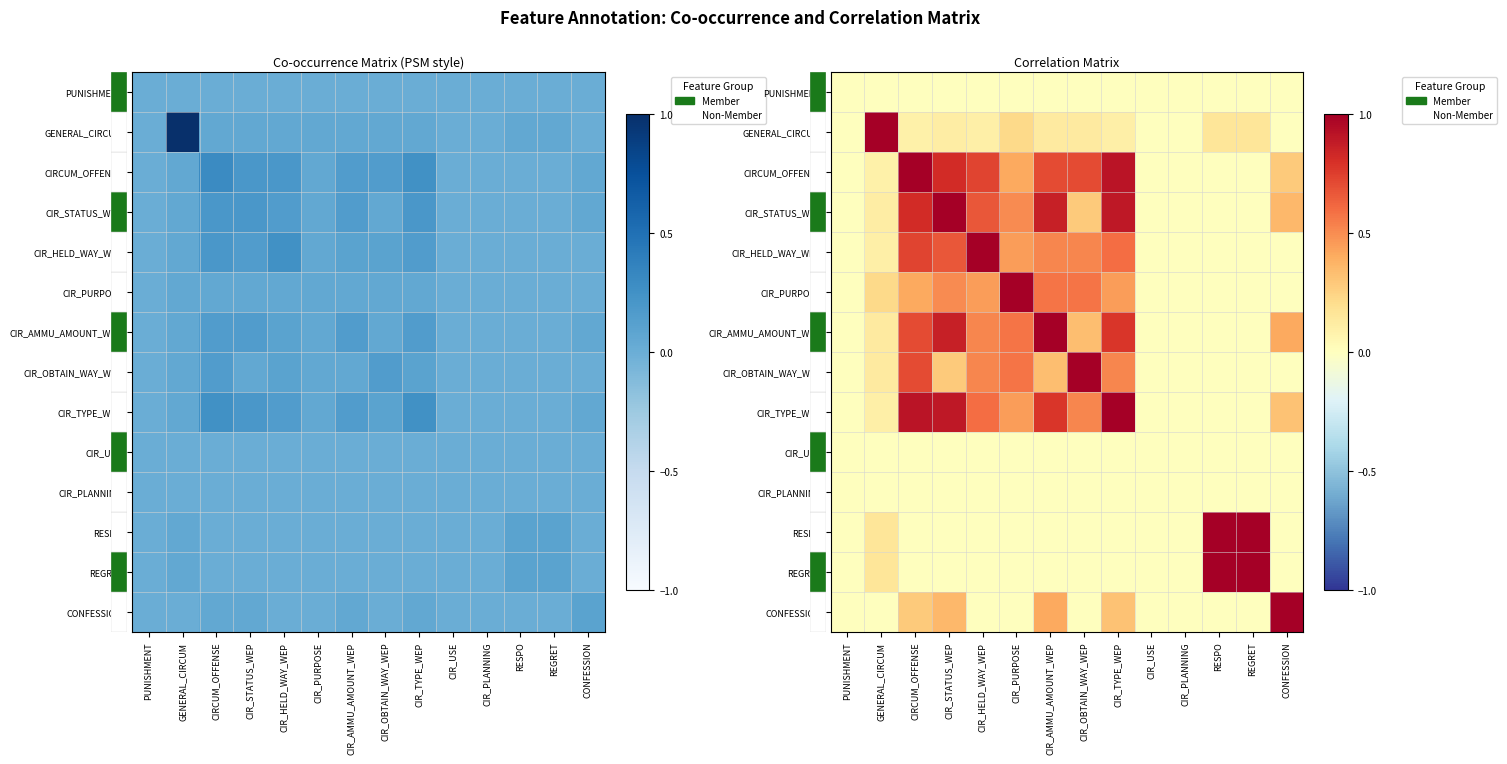

The value of CONFESSION at GENERAL_CIRCUM is 0.5. True or false?

False